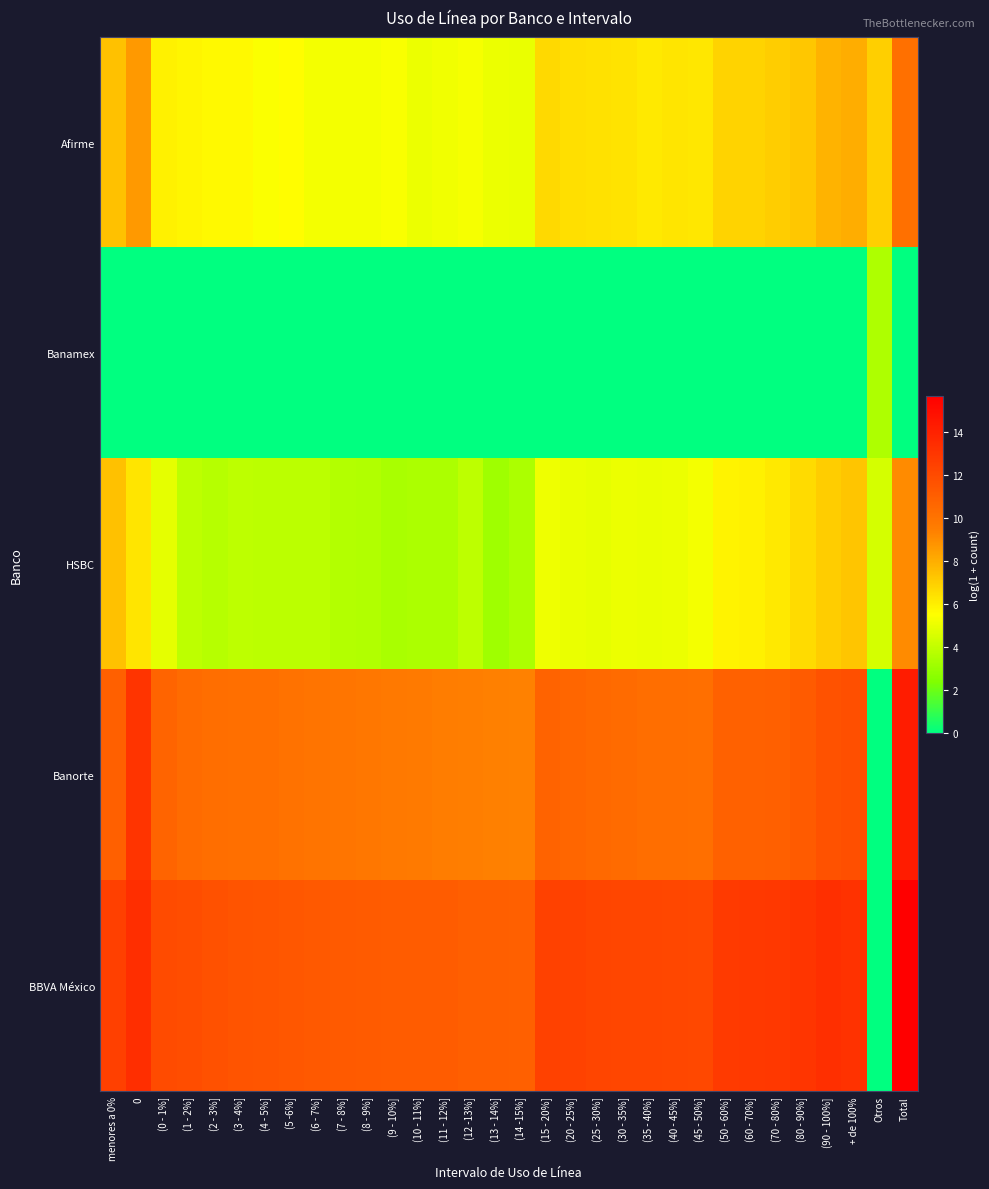

At which category is the sum across all series the highest?

Total